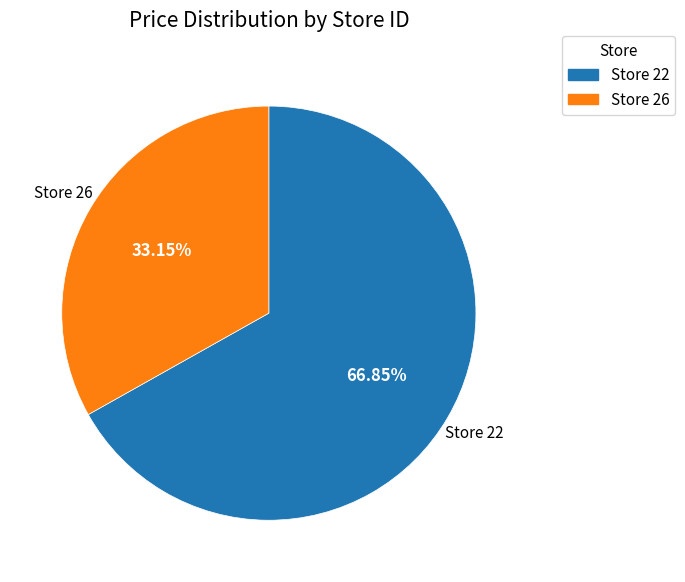

Does any single category account for the majority?

Yes